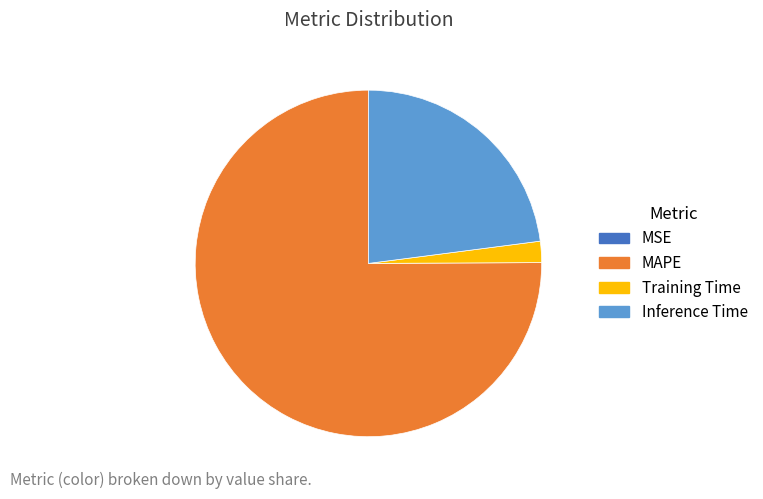

Which slice represents more than half of the pie?

MAPE